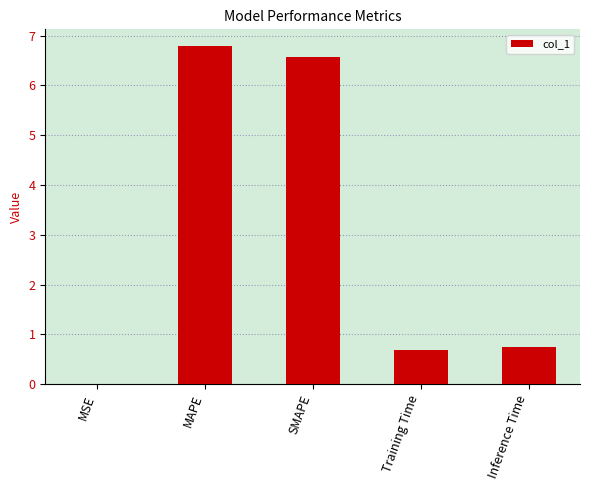

The chart shows a value of 6.6 at SMAPE. True or false?

True